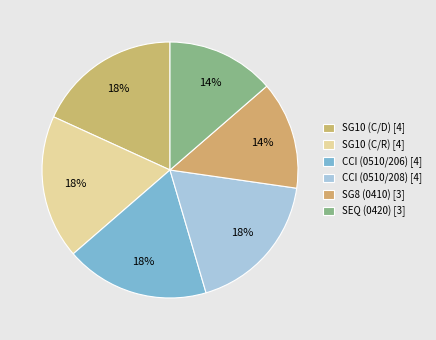

To the nearest percent, what portion does CCI (0510/208) represent?

18%